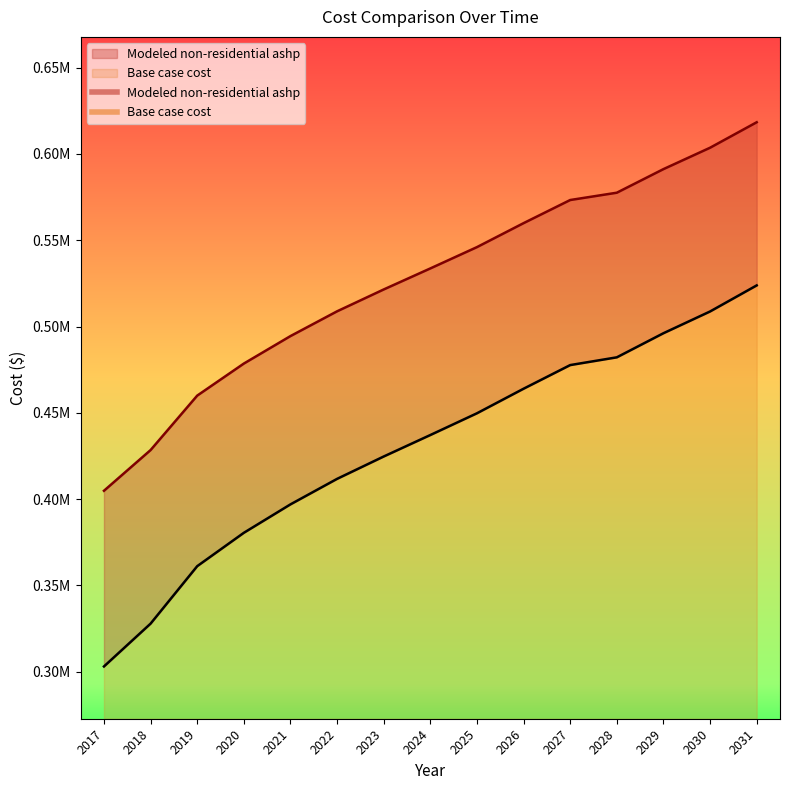

Between 2021 and 2023, which series saw the biggest shift?

Base case cost